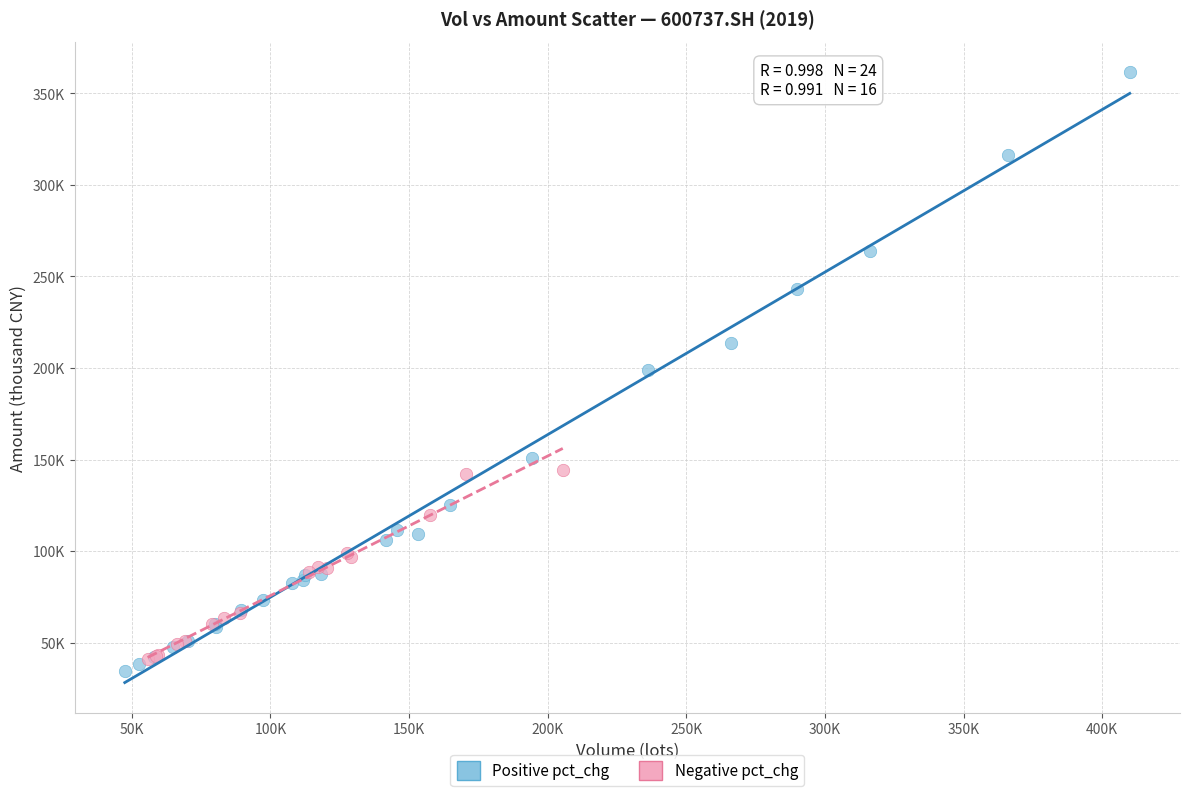

Which series contains the highest Y value?

Positive pct_chg